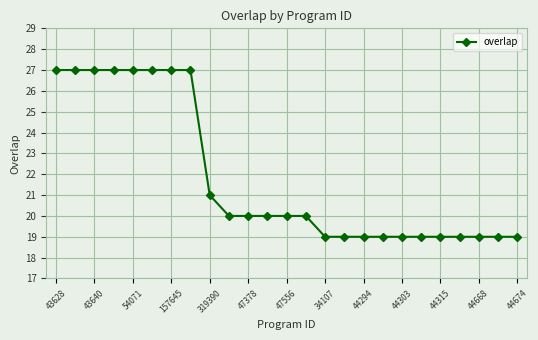

Is this an area chart (filled region under the line)?

No